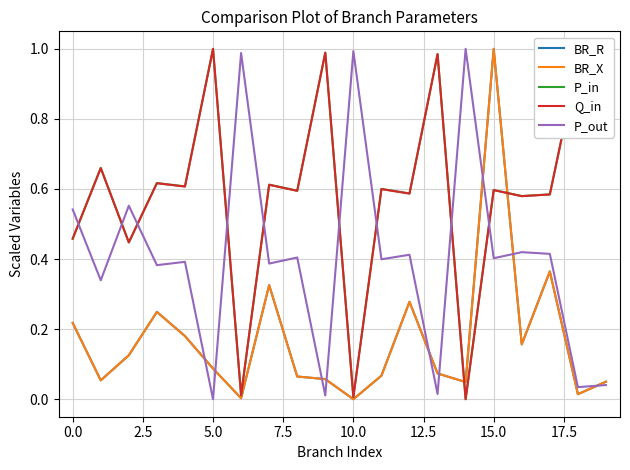

Does the chart display data point markers on the line(s)?

No